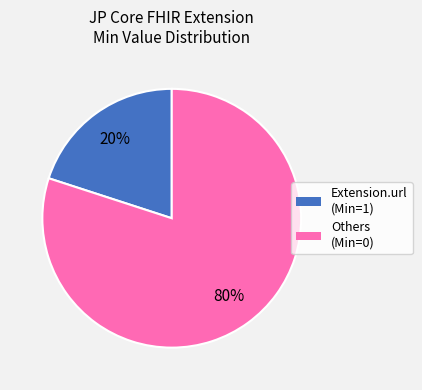

To the nearest percent, what is the average slice percentage?

50%